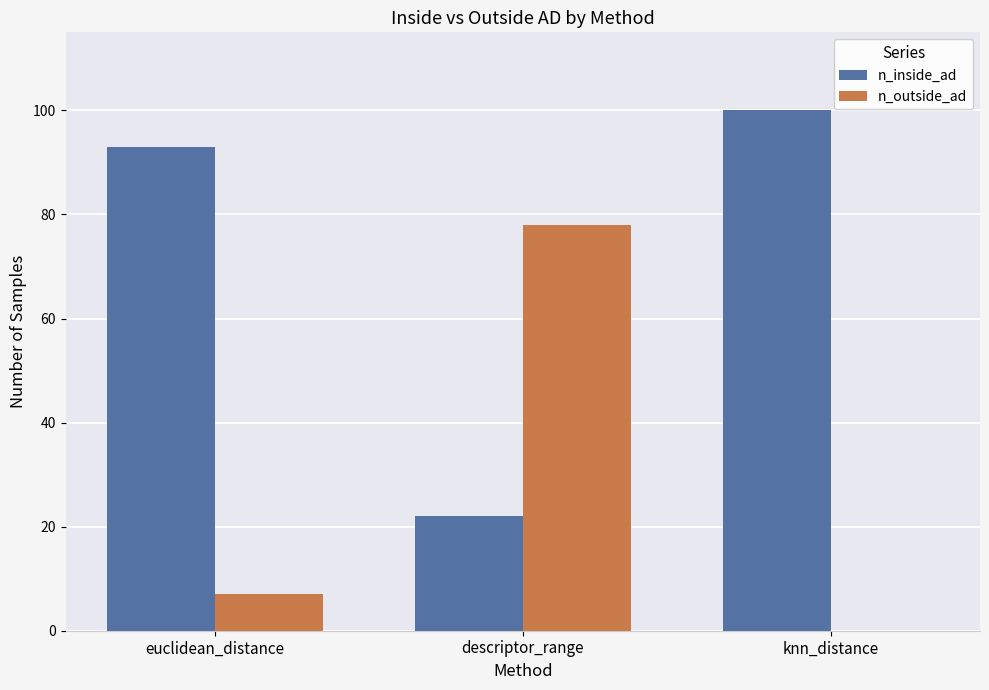

The value of n_outside_ad at knn_distance is -49. True or false?

False